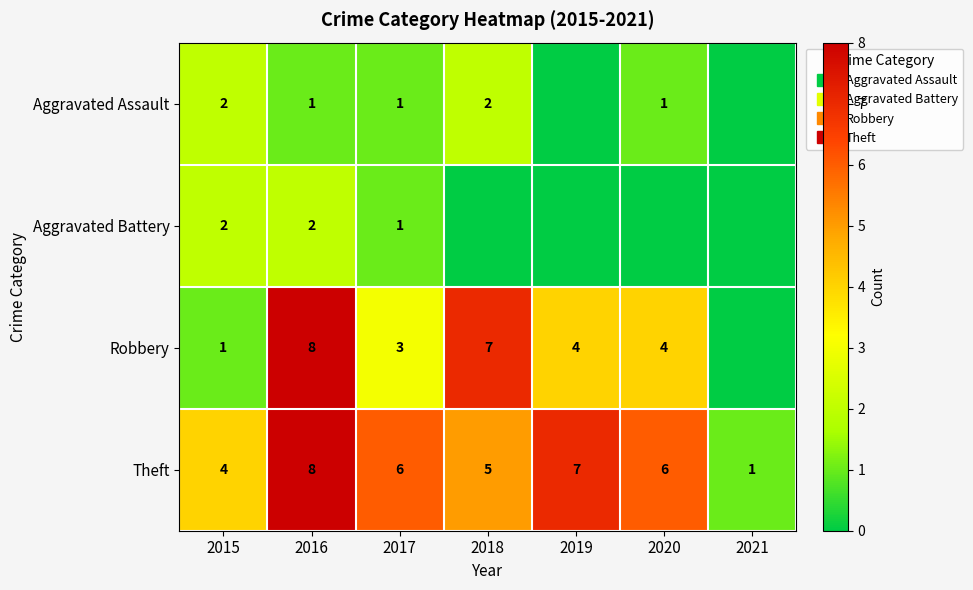

The Aggravated Battery series shows 0 at 2020. True or false?

True